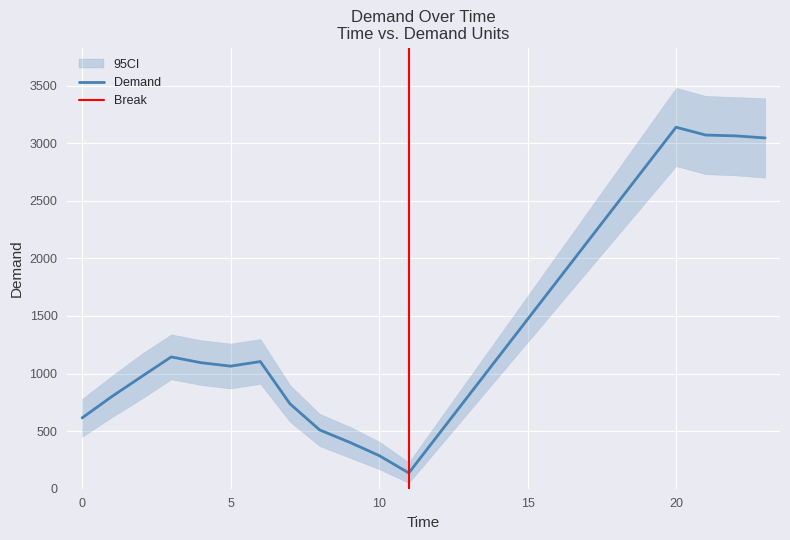

What is the difference between the second highest and minimum values?

2933